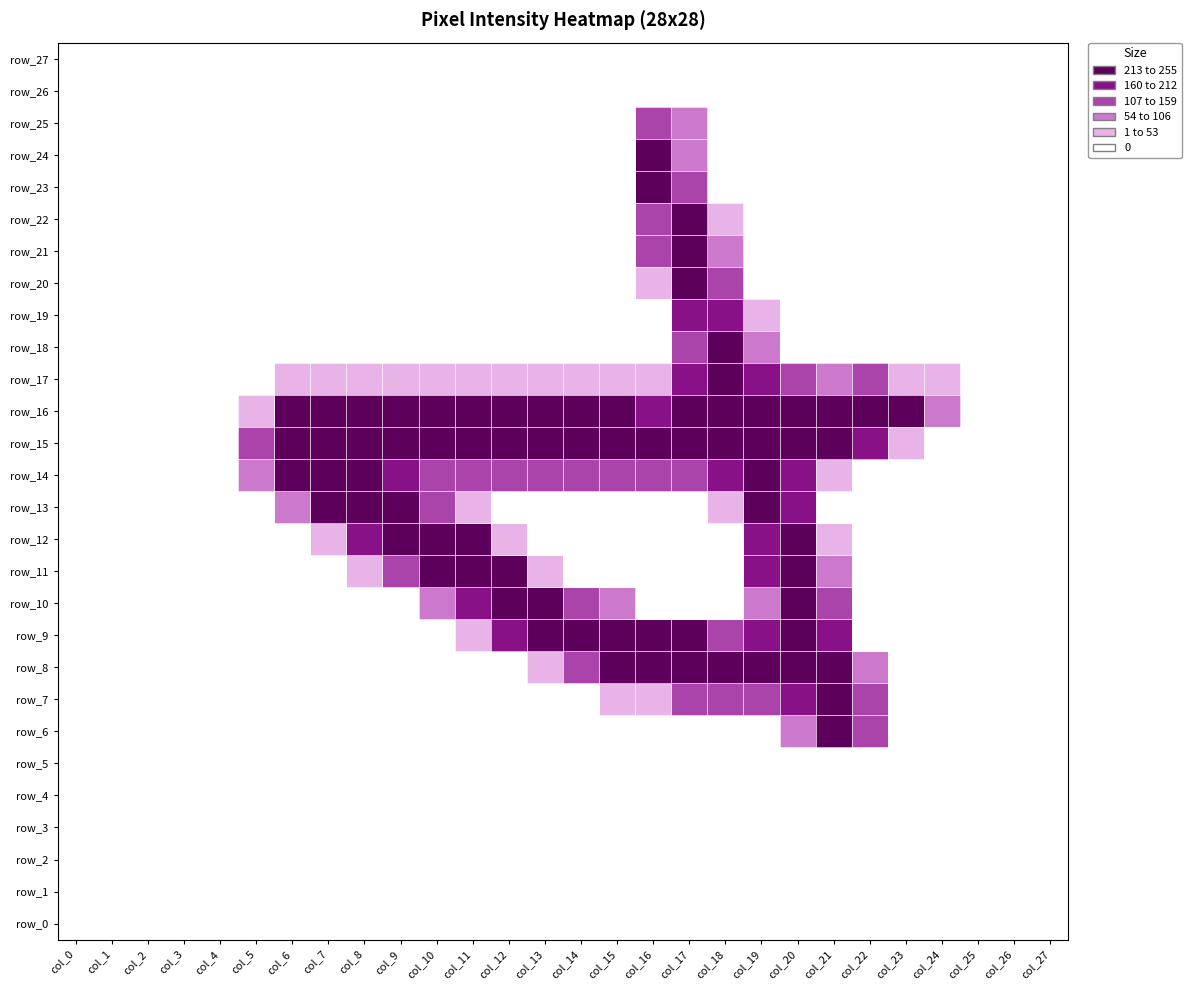

What is the greatest value displayed?

255